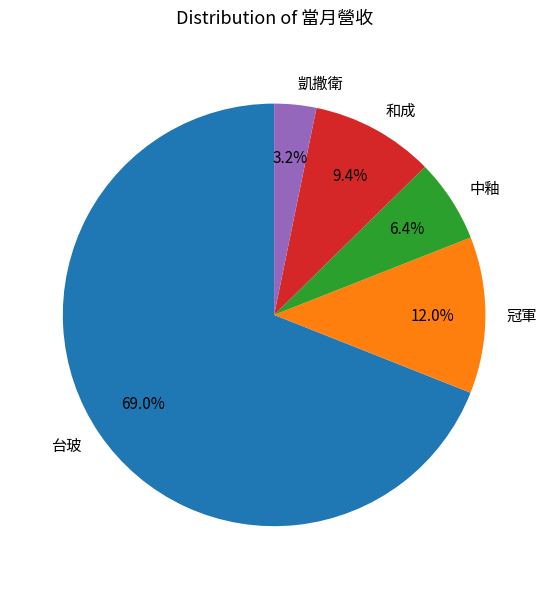

What percentage is NOT represented by 中釉?

93.6%